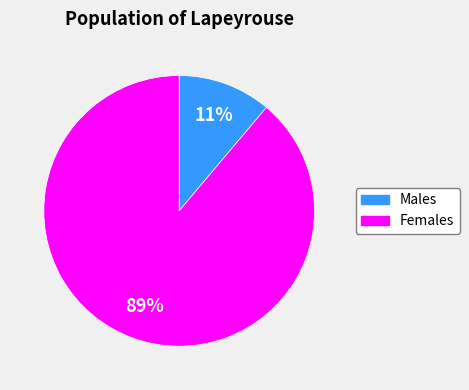

How many segments does this pie chart have?

2